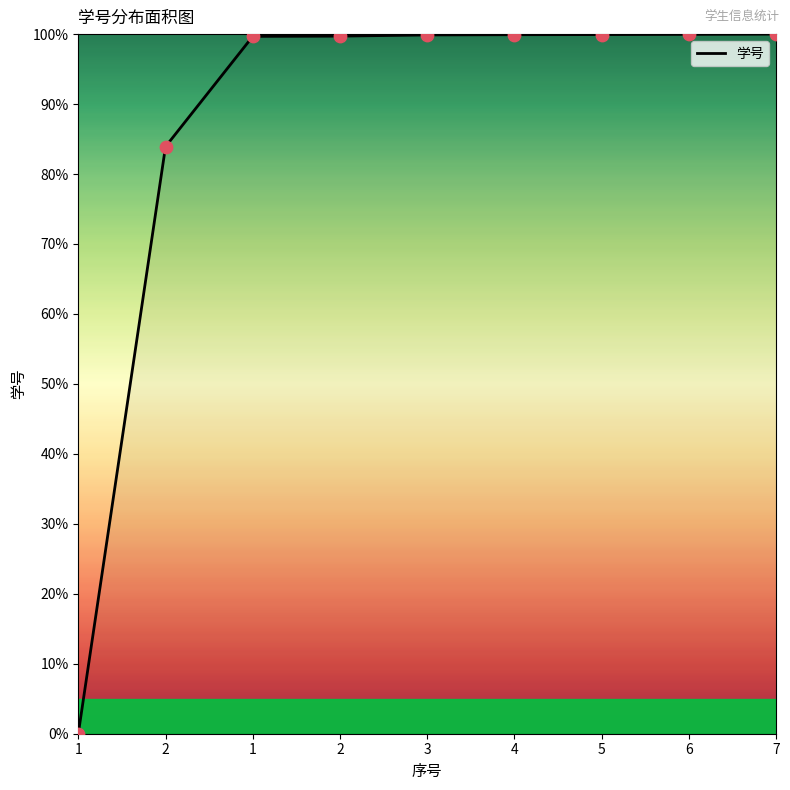

What is the change in value from 5 to 7?

+0.1